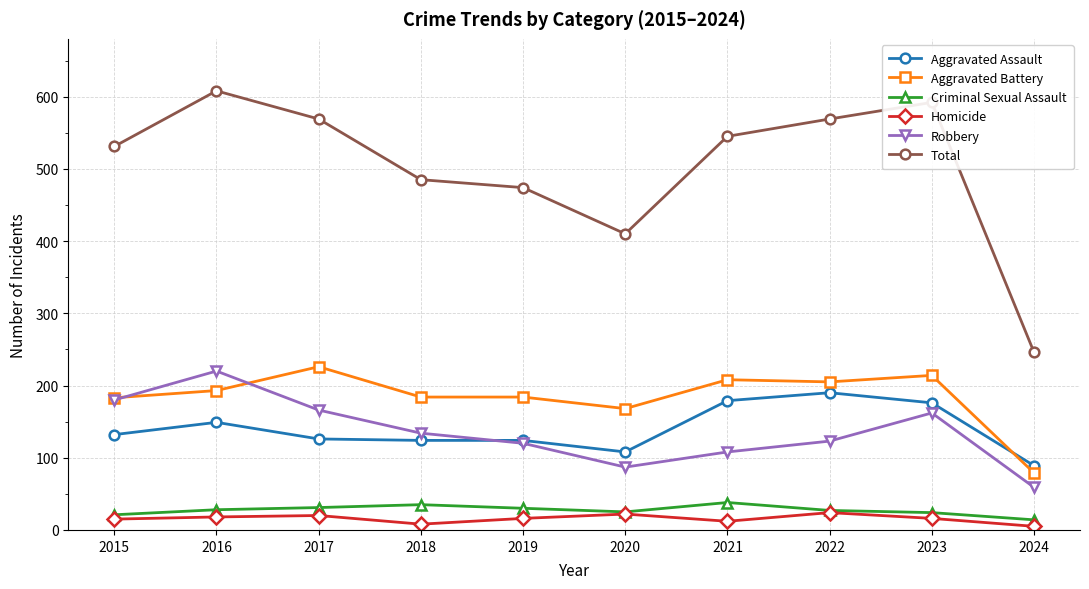

Which series has the largest total across all categories?

Total